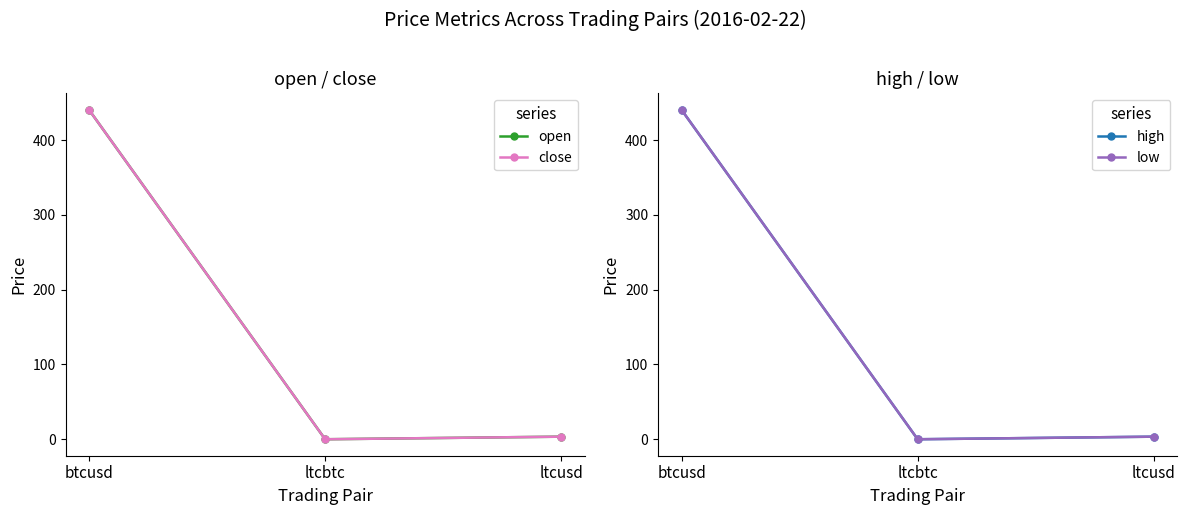

What is the maximum value for open?

440.3